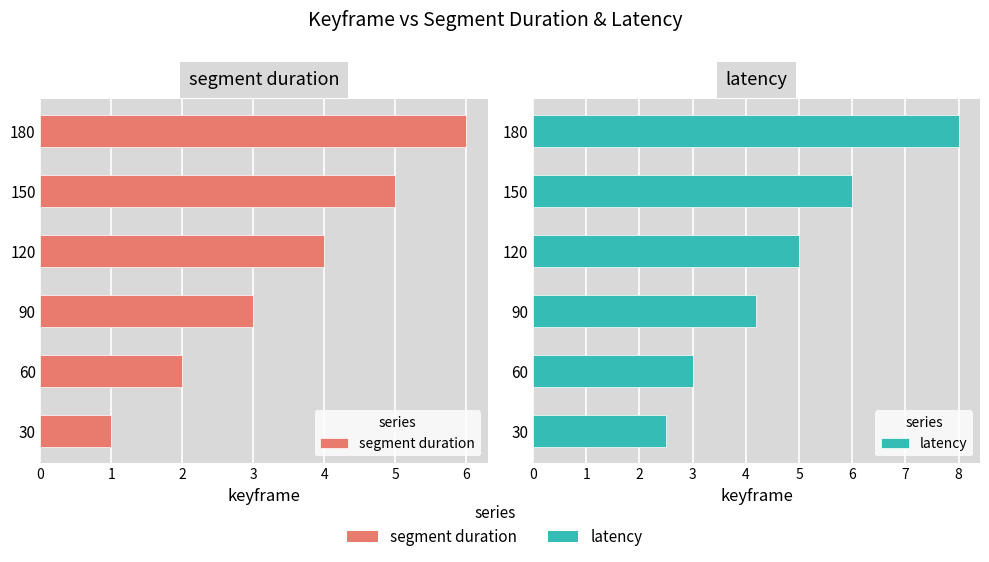

What are all the series names shown in the legend?

segment duration, latency